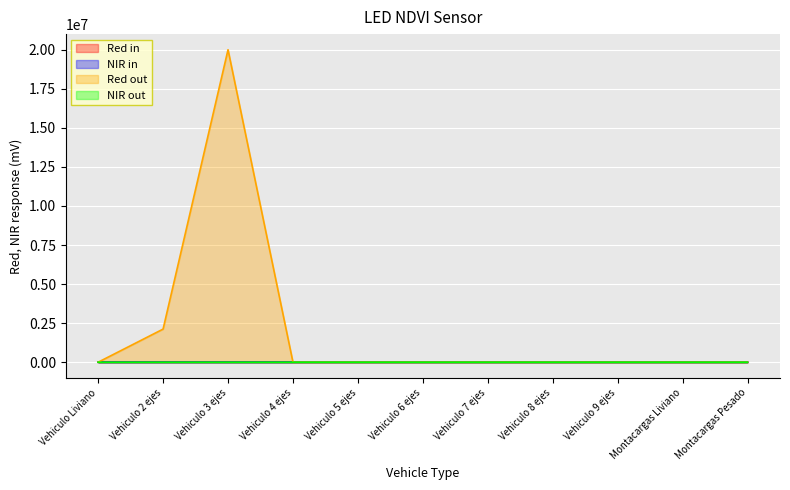

The NIR in series shows 6.4 at Vehiculo 6 ejes. True or false?

True